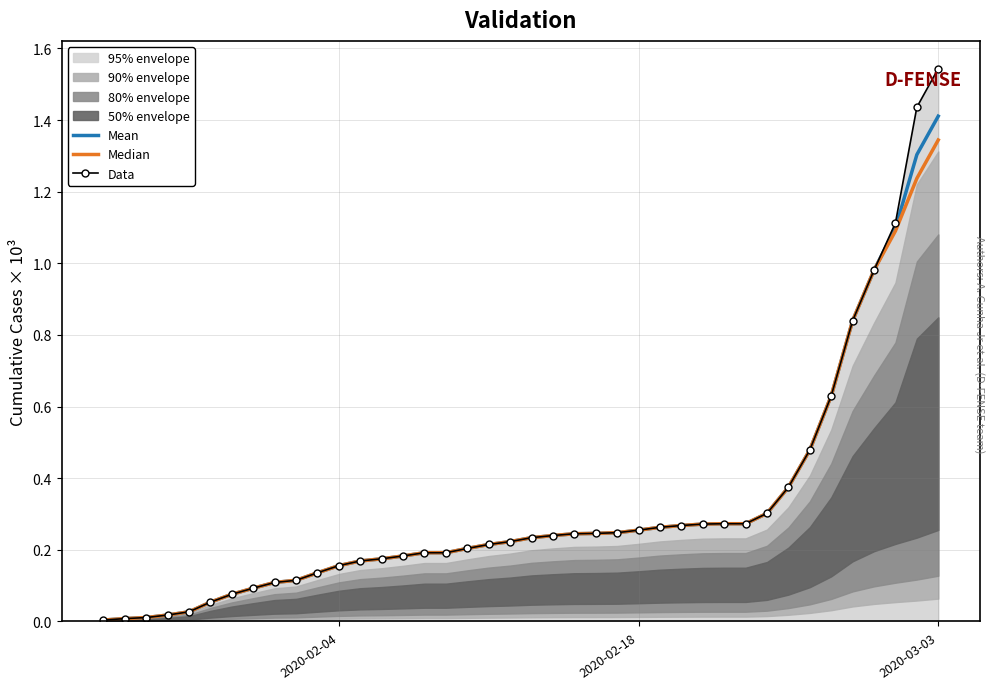

What is the sum of all Median values?

12.5